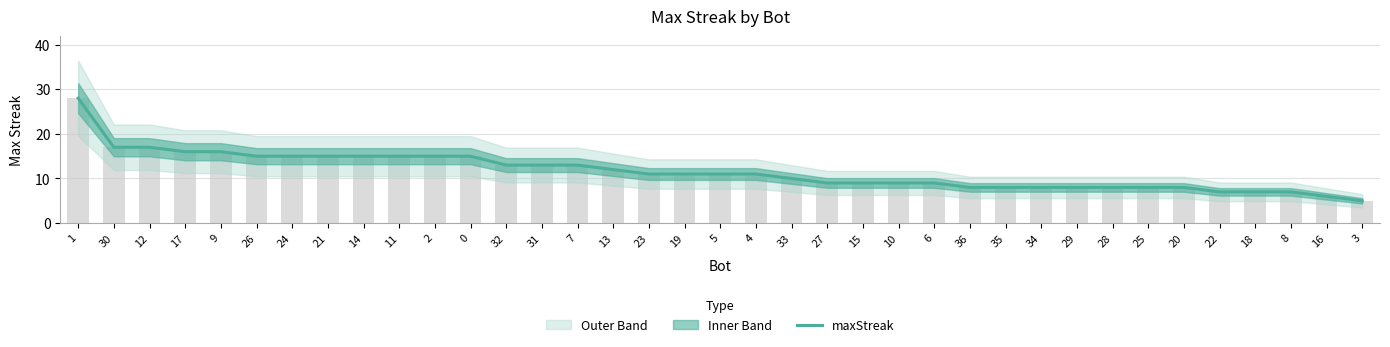

What is the maximum value shown in the chart?

28